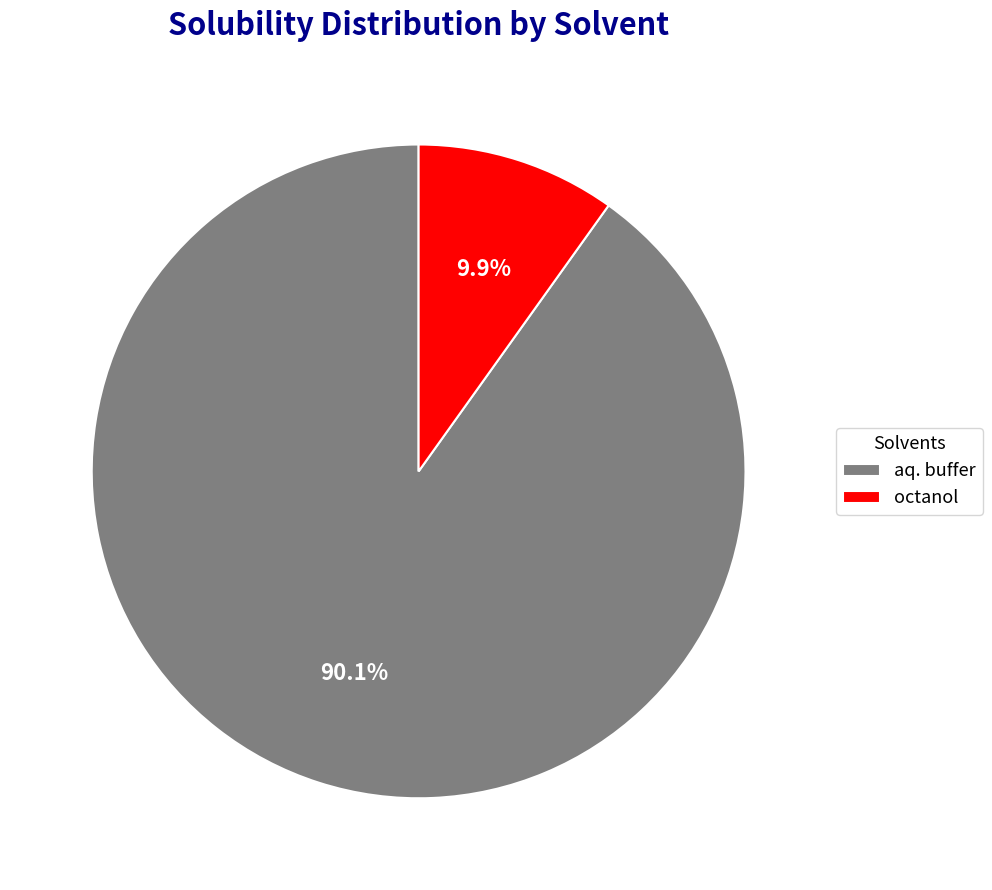

Which slice is the smallest?

octanol